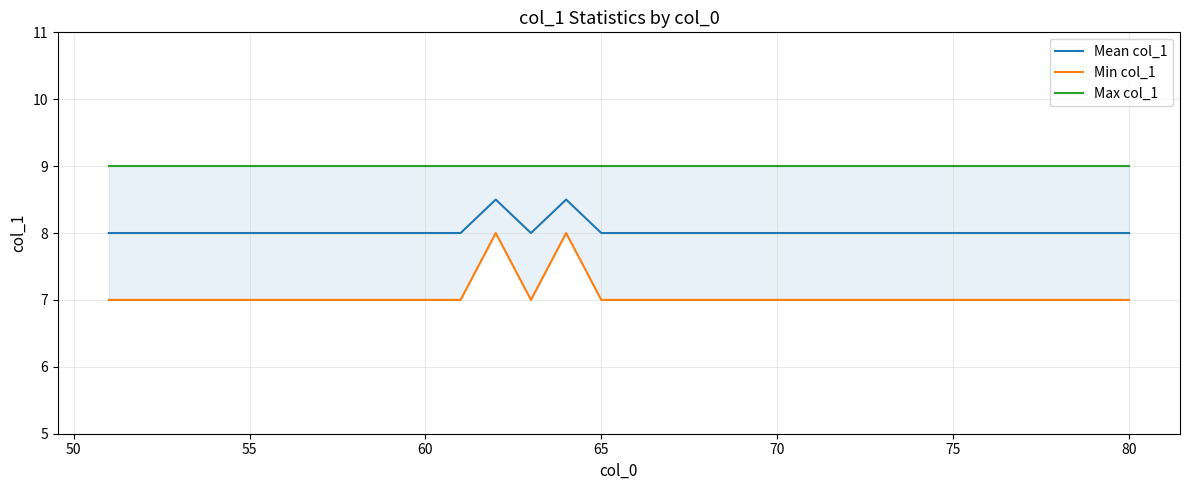

The Mean col_1 series shows 8.0 at 70. True or false?

True